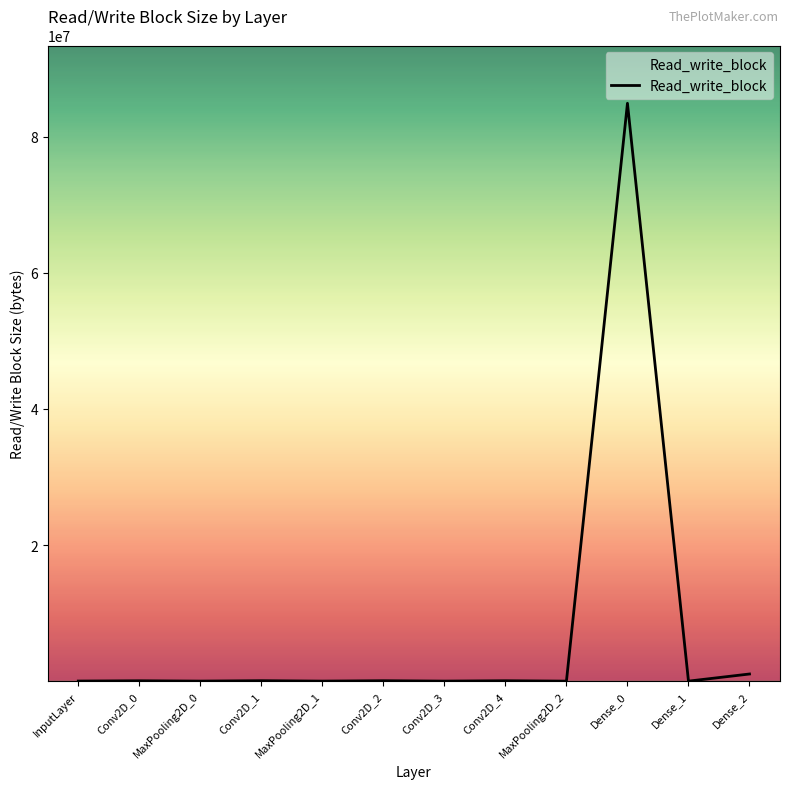

True or false: the data shows 50650.3 at Conv2D_0.

True